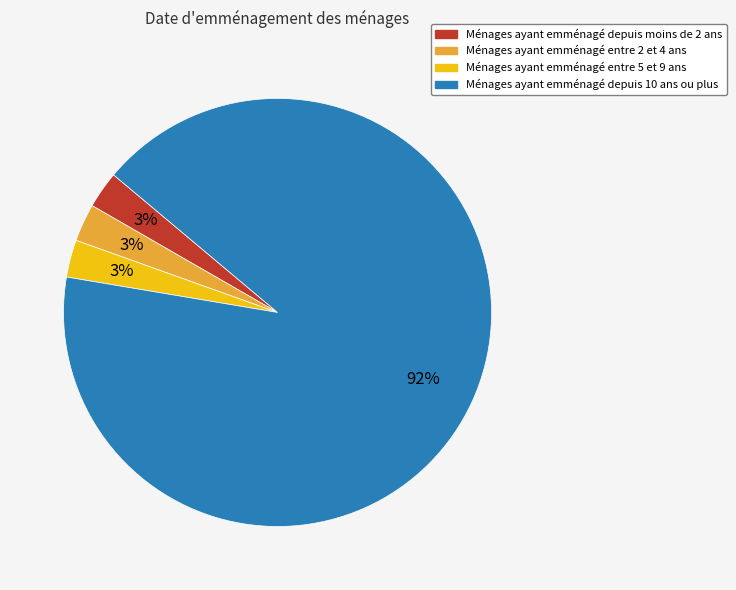

Is the sum of Ménages ayant emménagé entre 2 et 4 ans and Ménages ayant emménagé depuis moins de 2 ans greater than half?

No